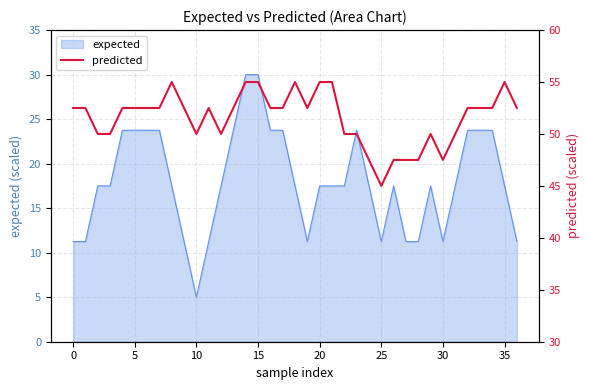

Is it true that expected equals 19.9 at 30?

False